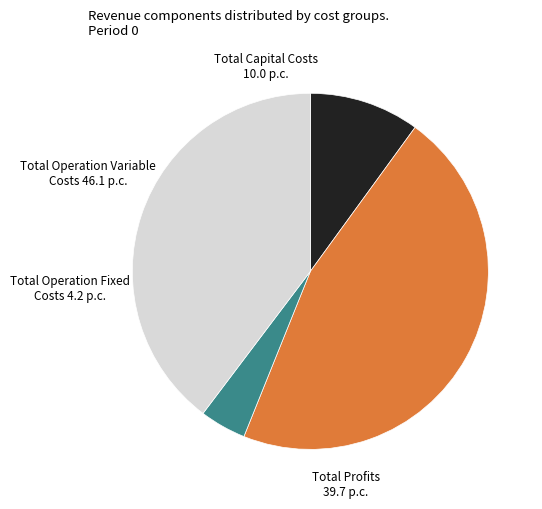

What is the smallest slice in the pie chart?

Total Operation Fixed Costs